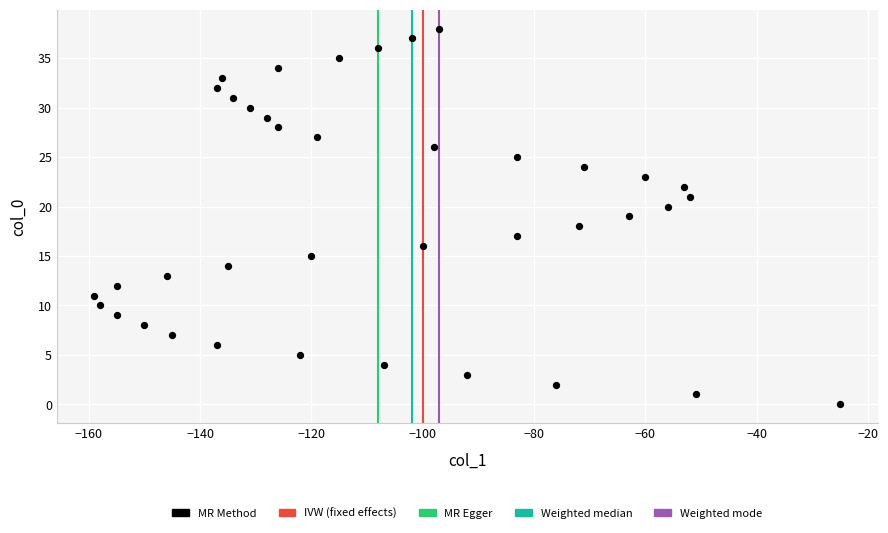

What is the range of X values (max minus min)?

134